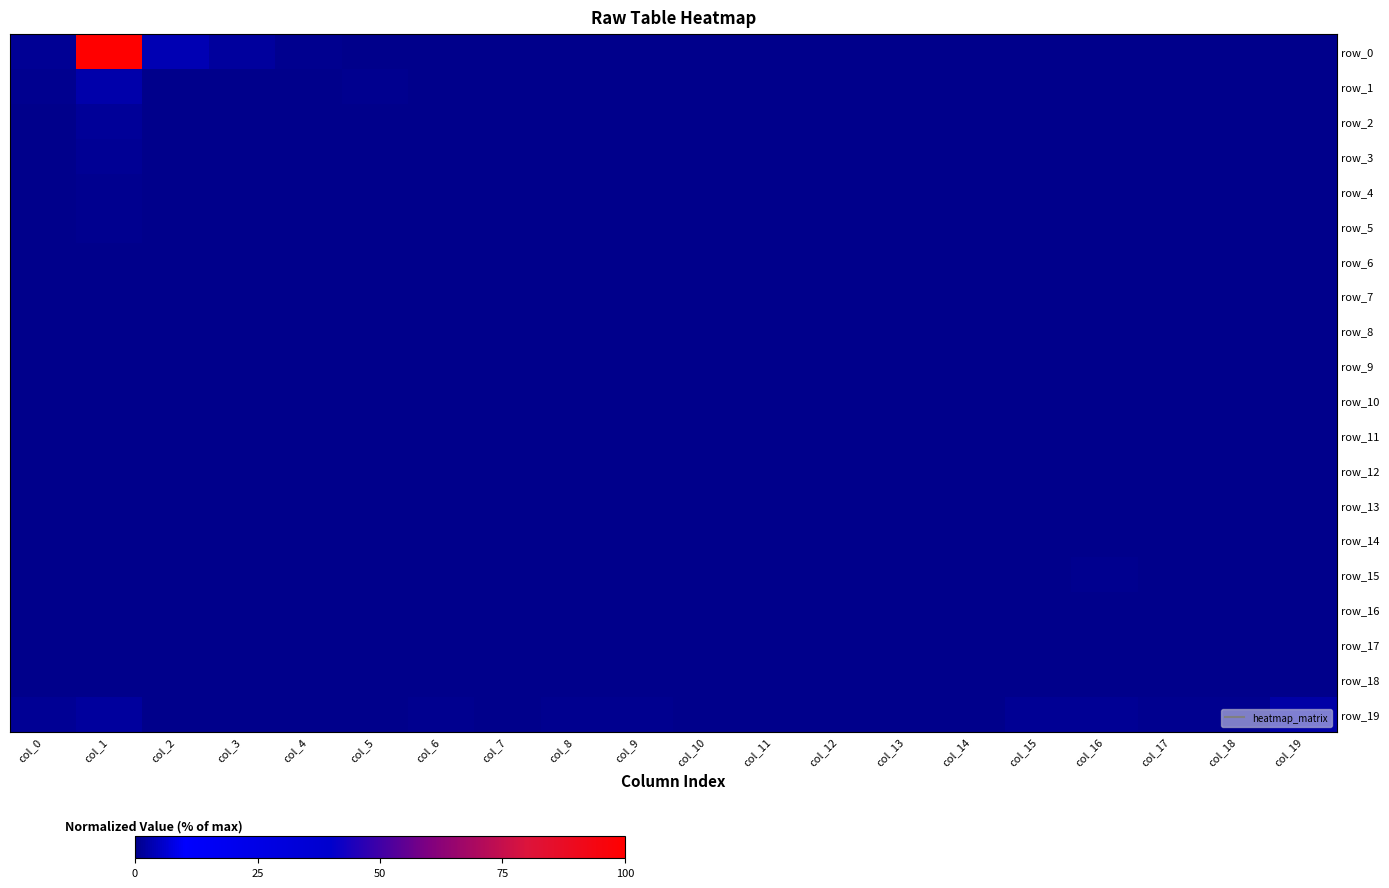

True or false: row_5 has a value of 0.0 at col_13.

True